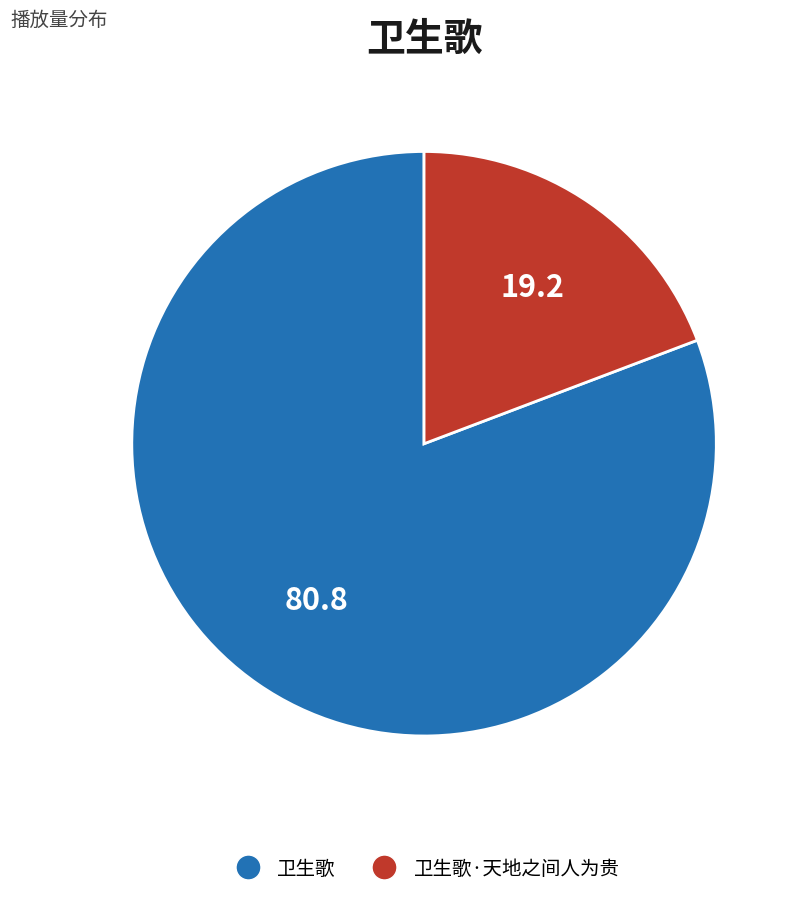

How many slices are in this pie chart?

2